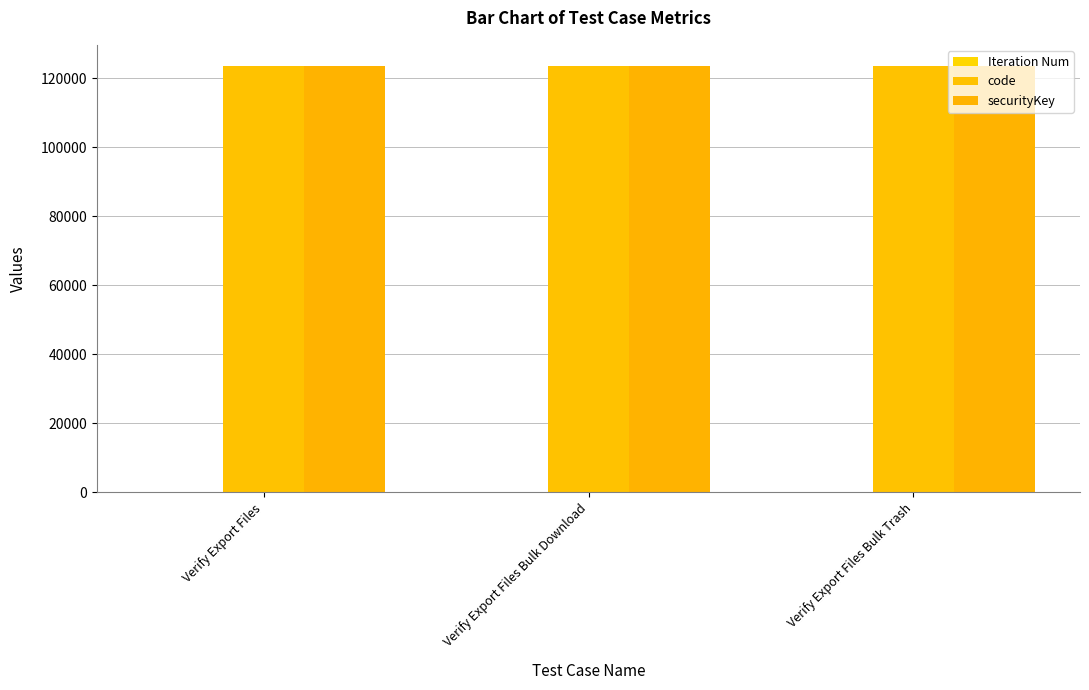

Reading left to right, transcribe all the data shown in this chart.

Iteration Num: Verify Export Files=1	Verify Export Files Bulk Download=1	Verify Export Files Bulk Trash=1
code: Verify Export Files=123456	Verify Export Files Bulk Download=123456	Verify Export Files Bulk Trash=123456
securityKey: Verify Export Files=123456	Verify Export Files Bulk Download=123456	Verify Export Files Bulk Trash=123456